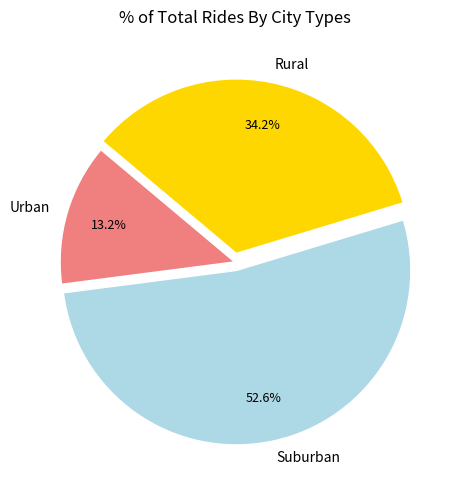

Which category accounts for the majority?

Suburban